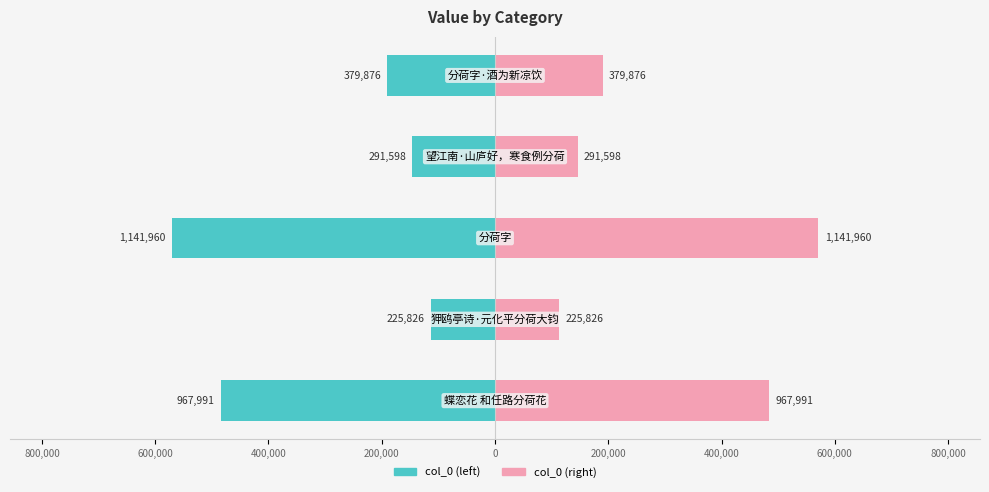

Reading left to right, extract all data points from this chart.

col_0 (left): 1,000,000=-483995.5	800,000=-112913.0	600,000=-570980.0	400,000=-145799.0	200,000=-189938.0
col_0 (right): 1,000,000=483995.5	800,000=112913.0	600,000=570980.0	400,000=145799.0	200,000=189938.0